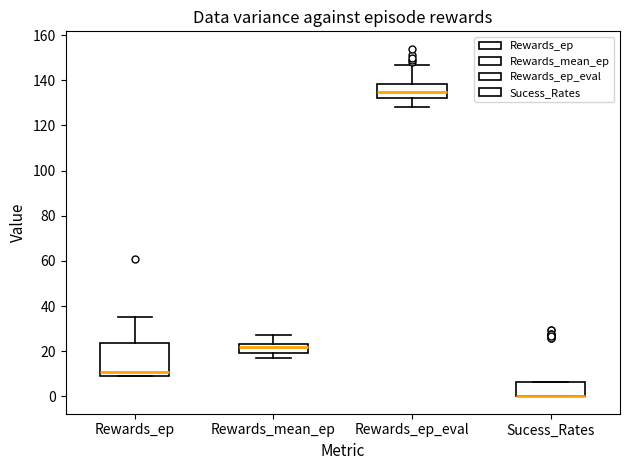

Comparing the boxes themselves (not the whiskers), which one is the tallest?

Rewards_ep